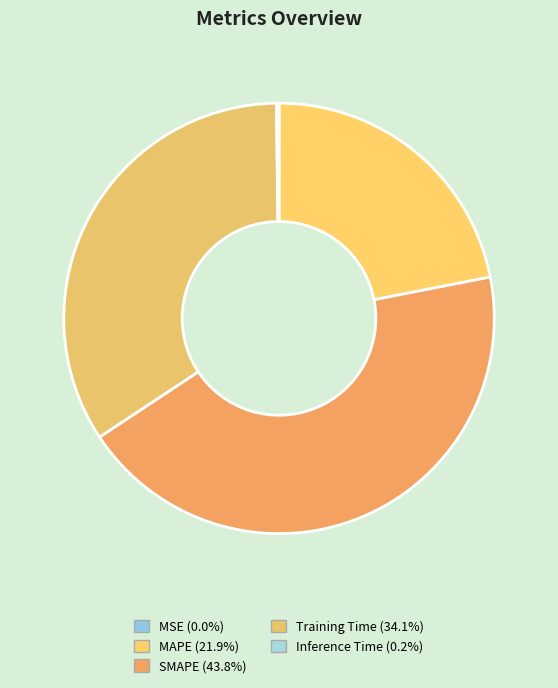

To the nearest percent, what is the combined percentage of MAPE and Training Time?

56%